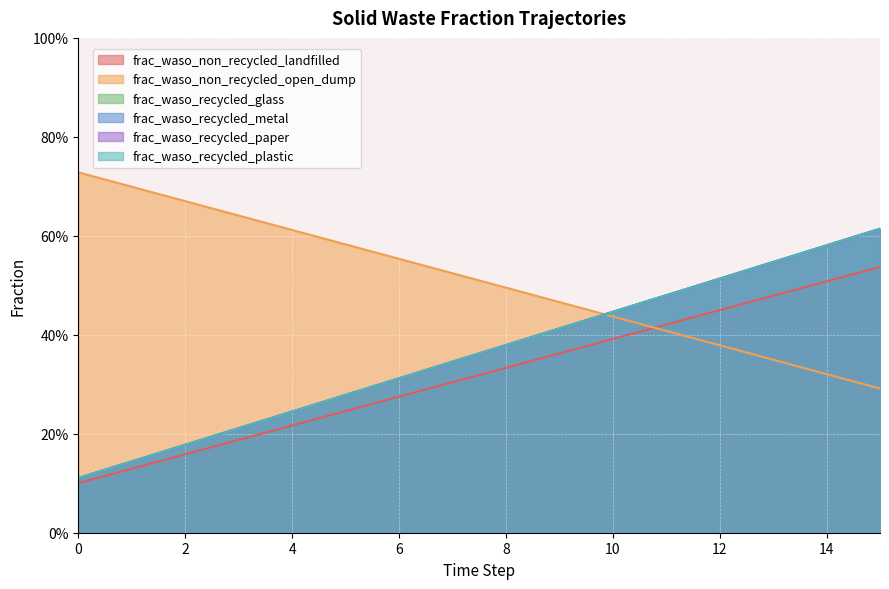

What is the average value of the frac_waso_recycled_paper series?

0.4